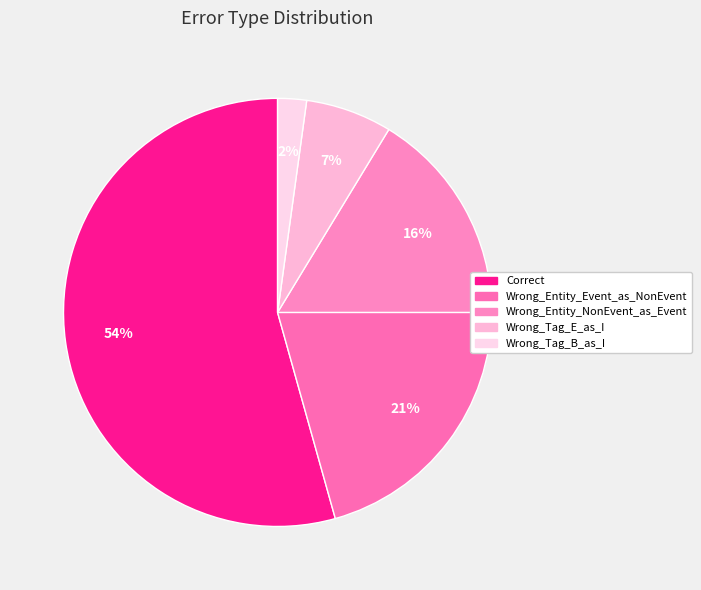

How many slices are in this pie chart?

5